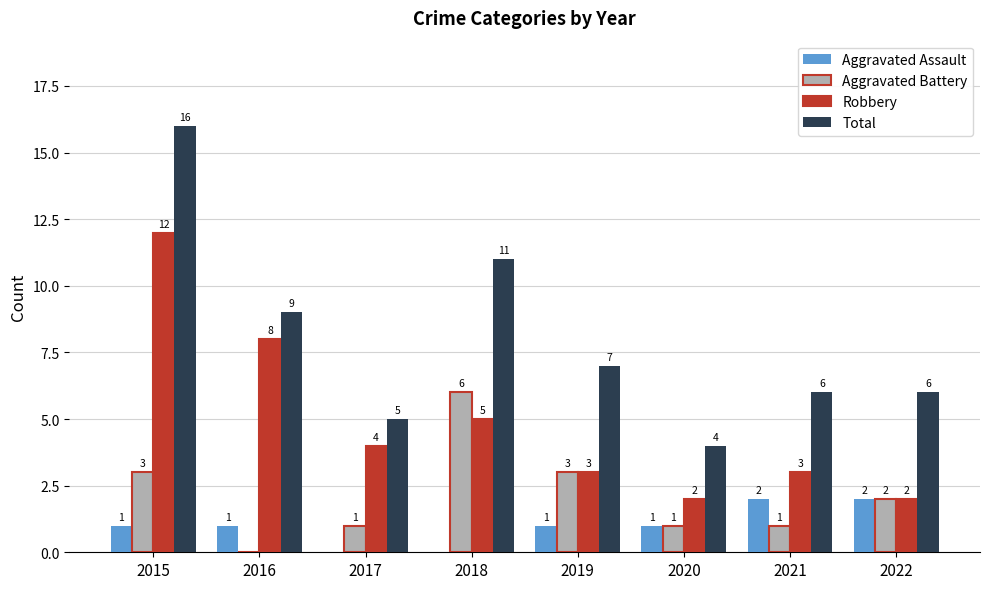

True or false: Robbery has a value of 4 at 2019.

False